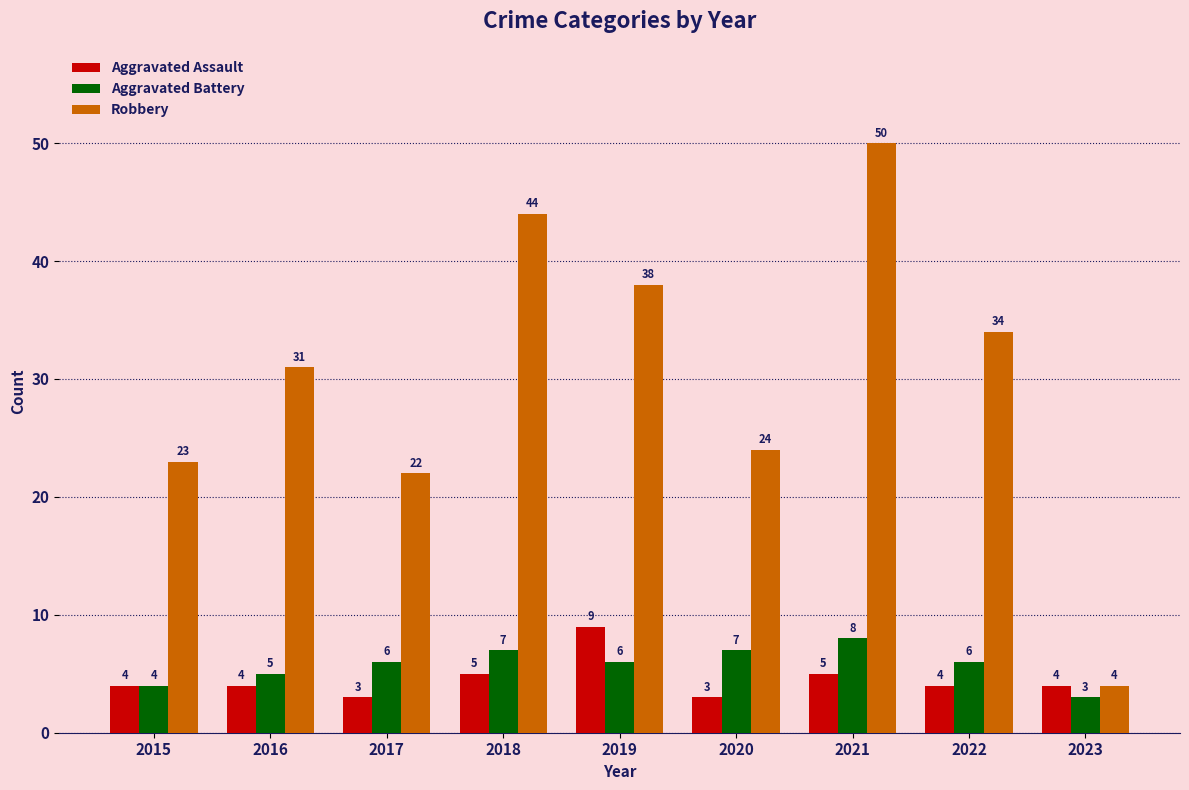

Read the Aggravated Battery value at 2016.

5